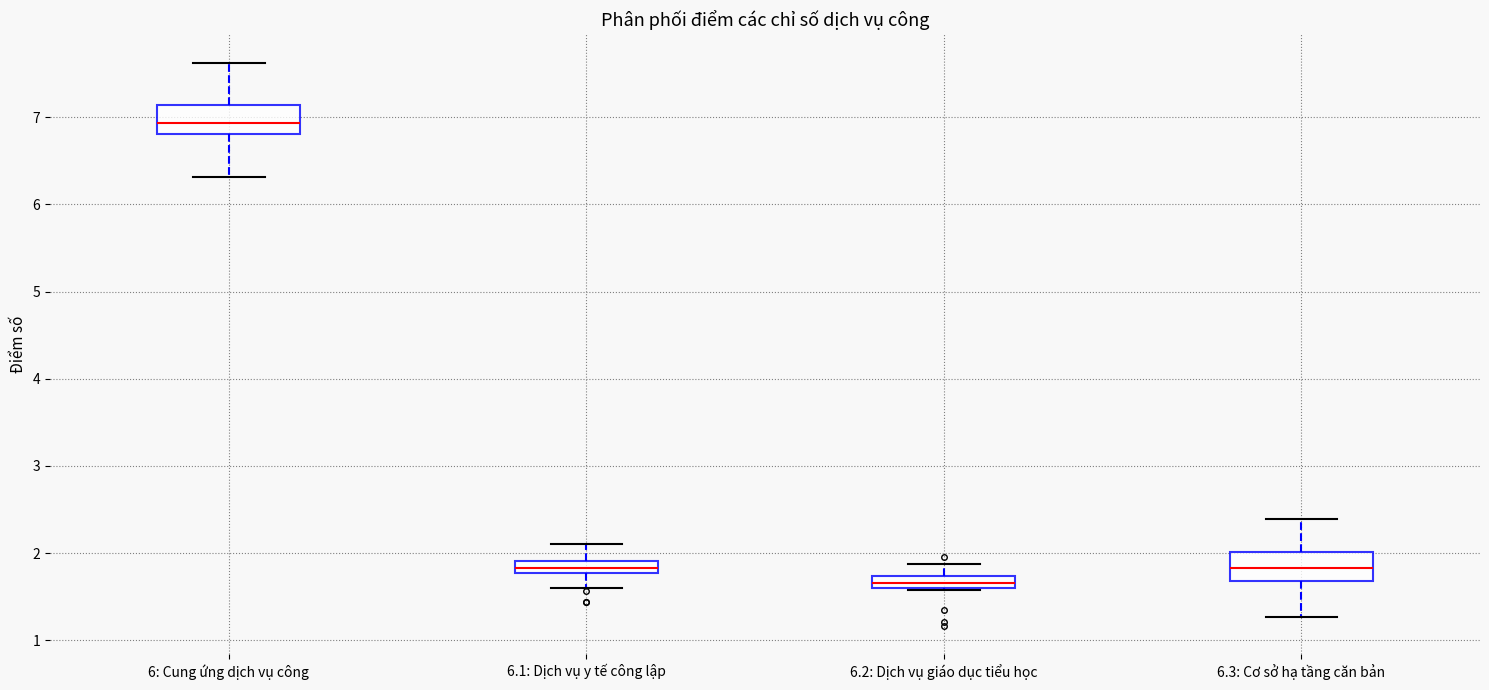

Where does the median line of the box for 6.3: Cơ sở hạ tầng căn bản sit on the y-axis? The values are not printed on the chart, so give them approximately, as read against the axis.

1.8